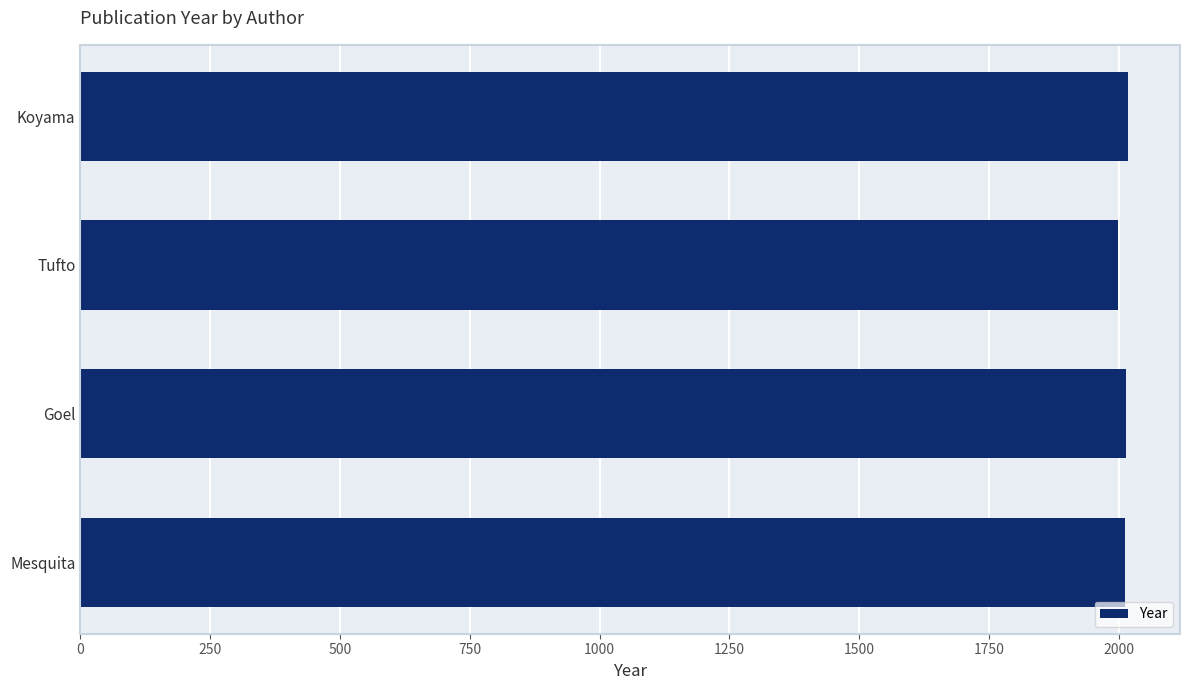

What is the difference between the maximum and minimum values?

18